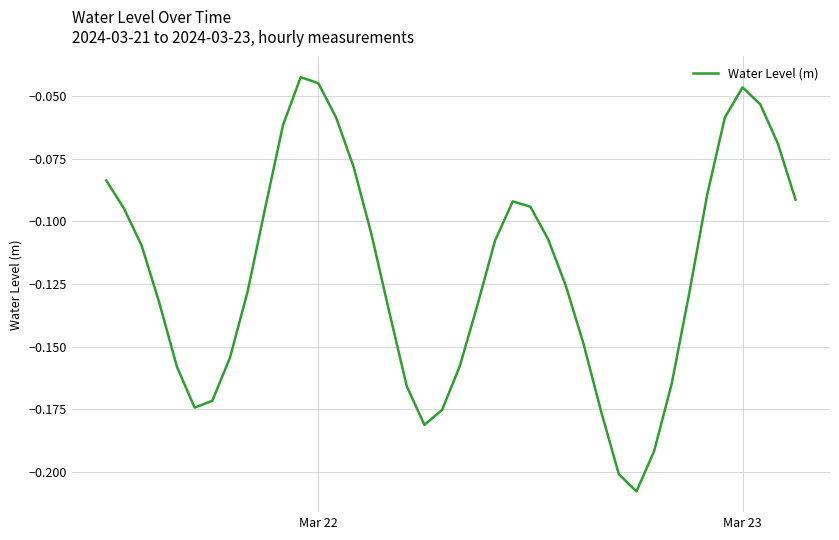

How many lines are shown in the chart?

1